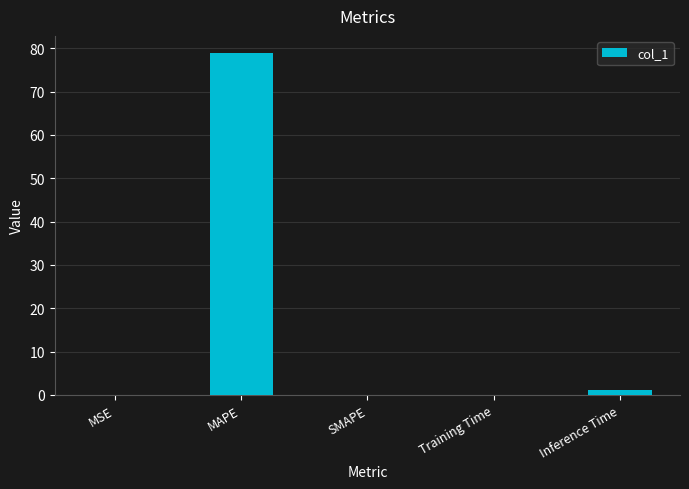

Which has a higher value, MAPE or Training Time?

MAPE